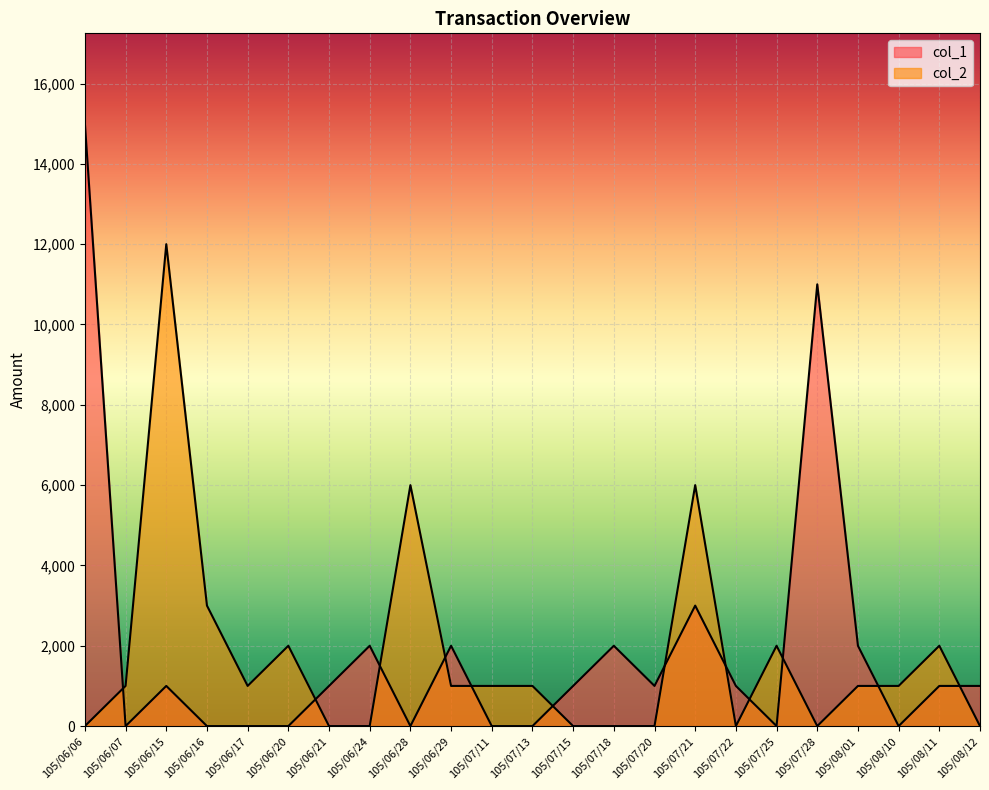

How many distinct data groups are displayed?

2